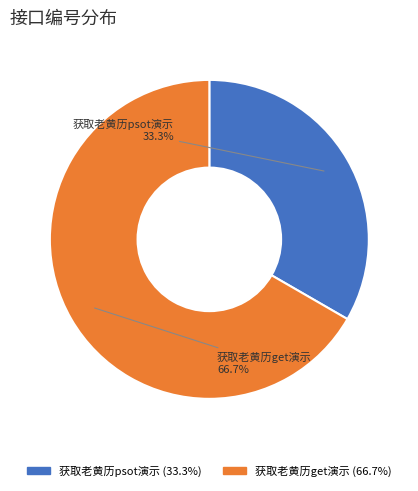

Rank the categories by value from lowest to highest.

获取老黄历psot演示, 获取老黄历get演示